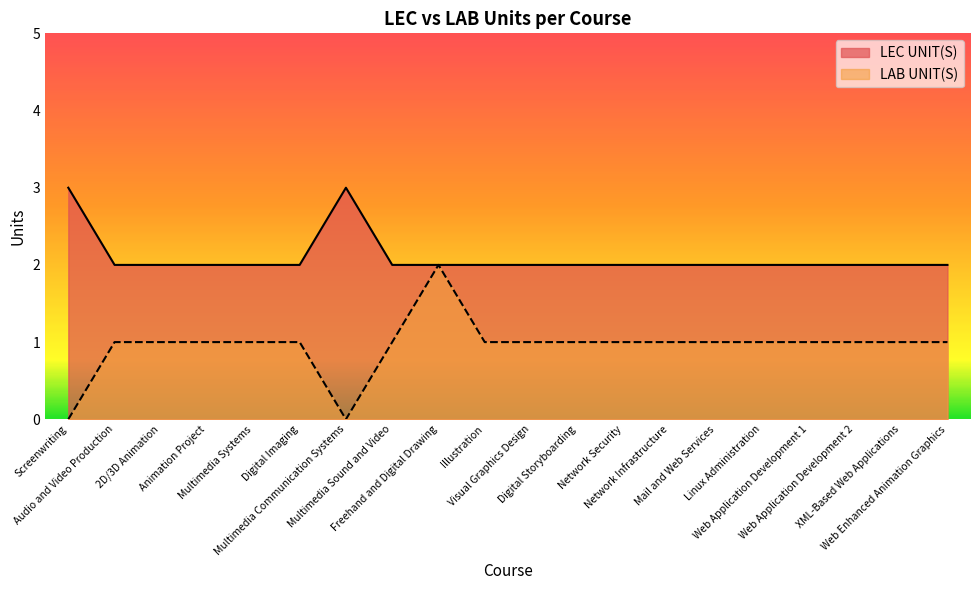

Reading left to right, list all the values displayed in this chart.

LEC UNIT(S): 3	2	2	2	2	2	3	2	2	2	2	2	2	2	2	2	2	2	2	2
LAB UNIT(S): 0	1	1	1	1	1	0	1	2	1	1	1	1	1	1	1	1	1	1	1